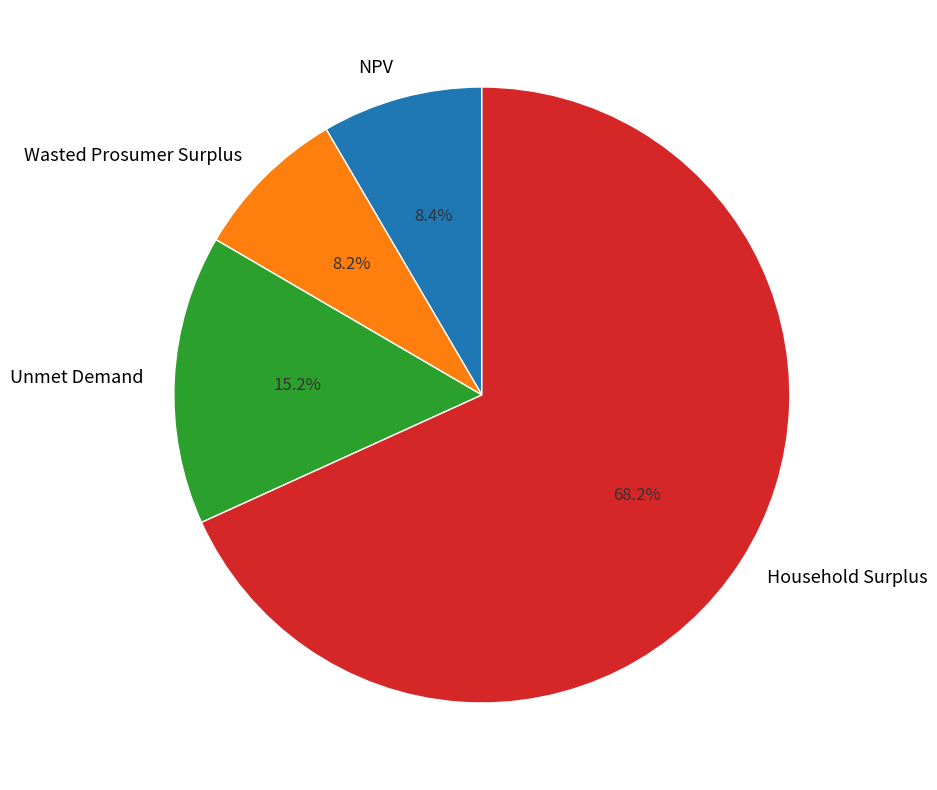

Count the number of slices in the pie.

4